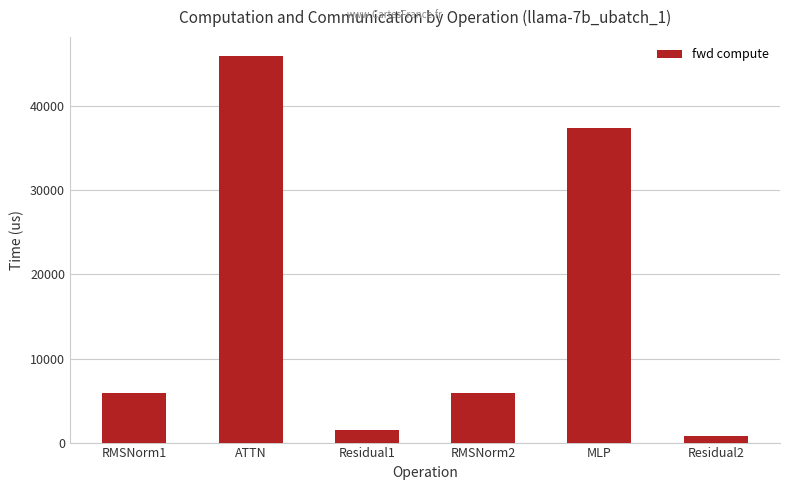

The chart shows a value of 5840.5 at RMSNorm1. True or false?

True